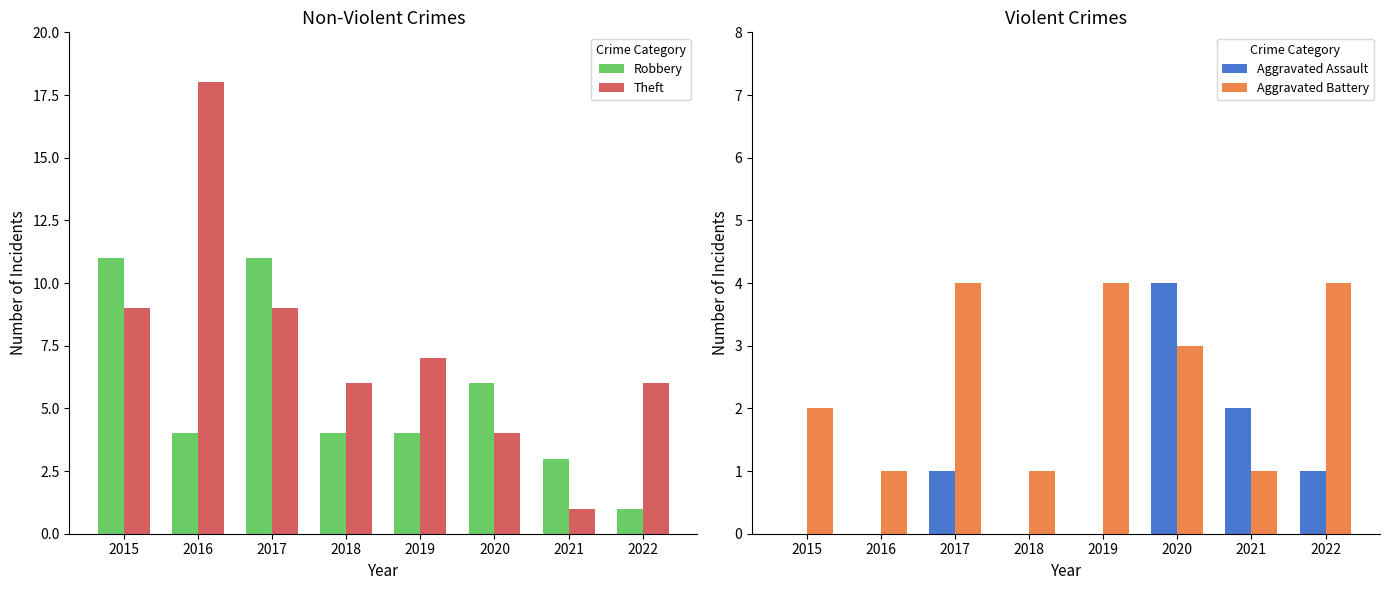

True or false: Aggravated Assault has a value of 1 at 2022.

True